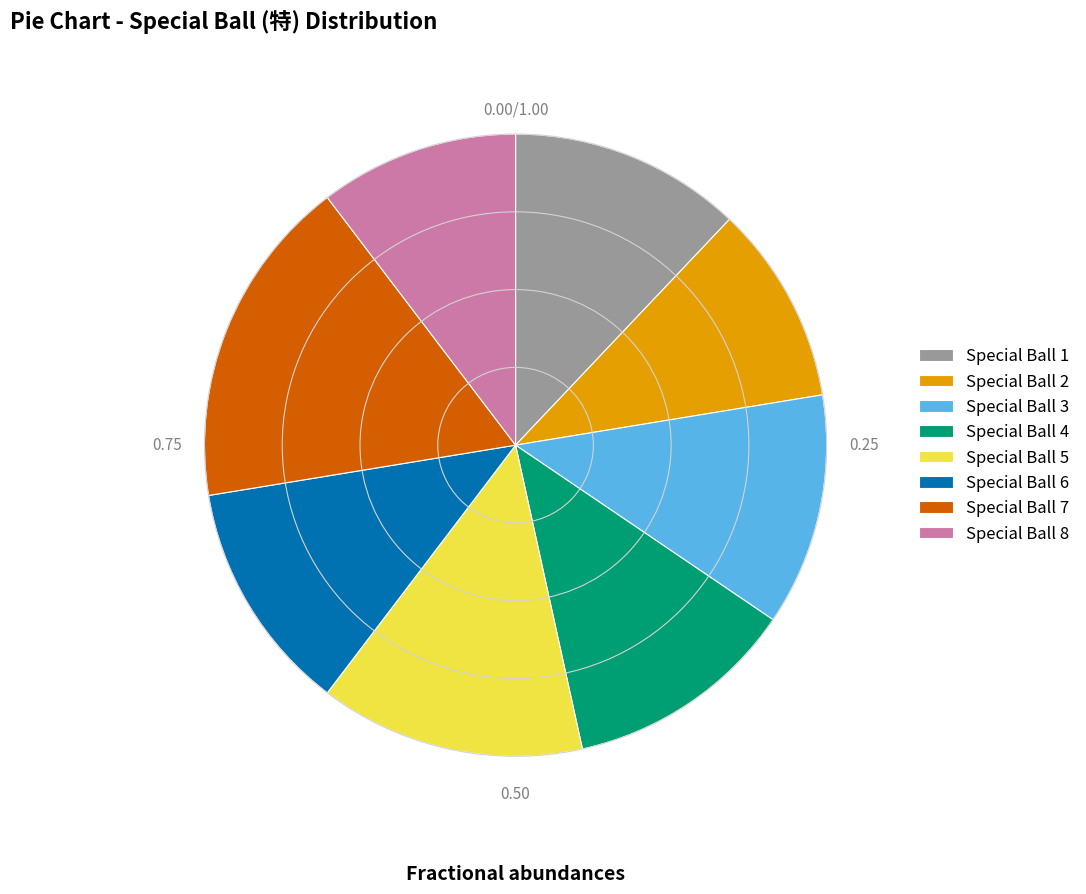

What is the ratio of the value at Special Ball 8 to the value at Special Ball 1?

0.9